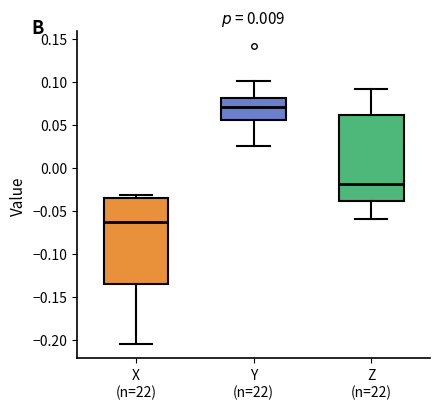

Where does the lower whisker of the box for Y (n=22) end on the y-axis? The values are not printed on the chart, so give them approximately, as read against the axis.

0.025